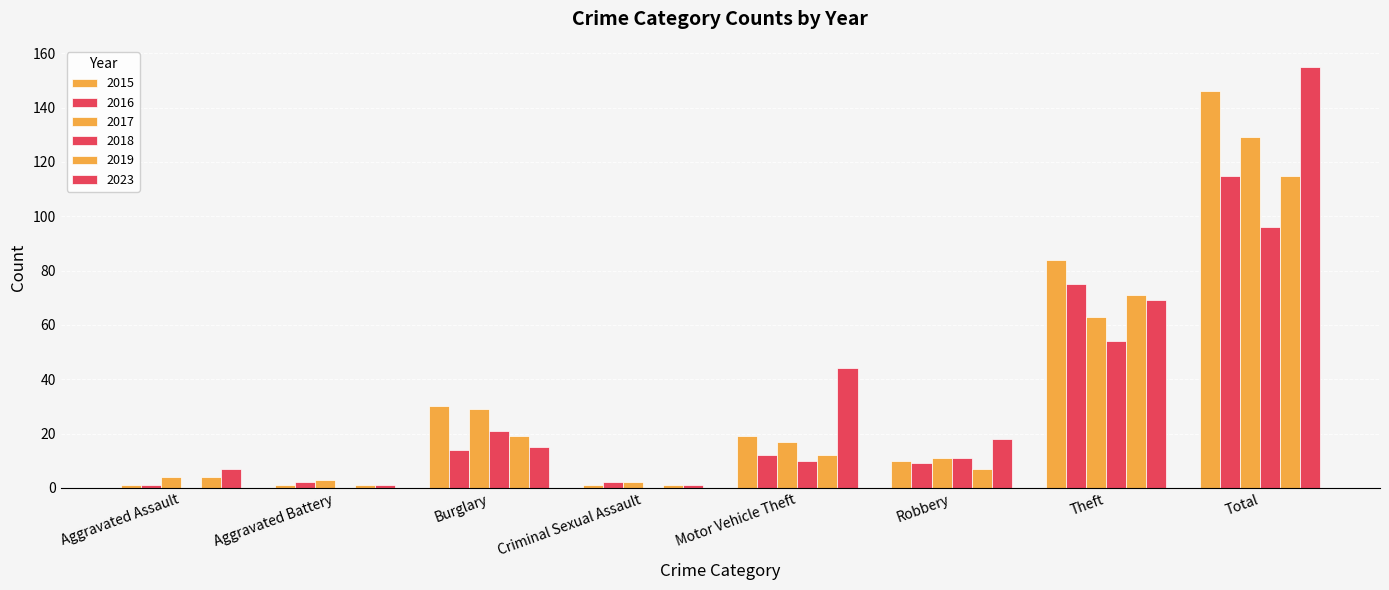

How many distinct data groups are displayed?

6